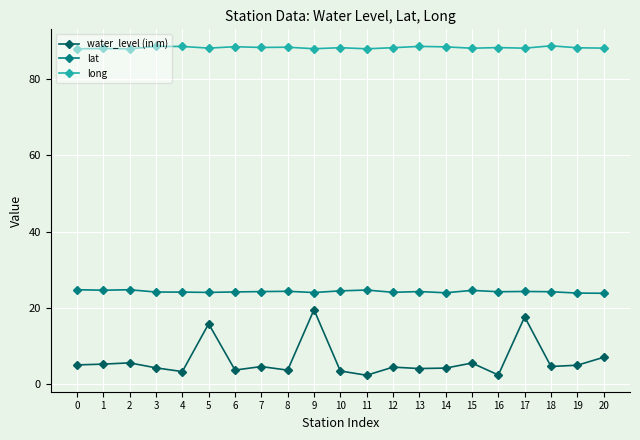

What is the value of the lat point at the 8th from the left?

24.2